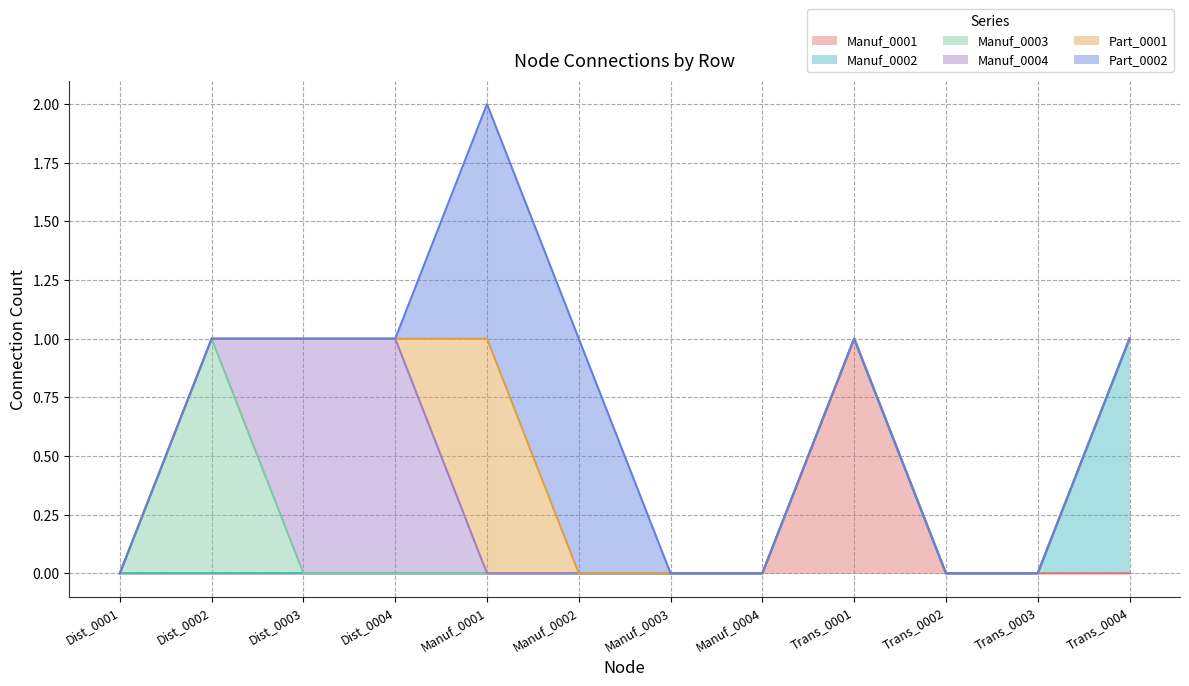

What is the difference between the maximum and minimum values in the Manuf_0004 series?

1